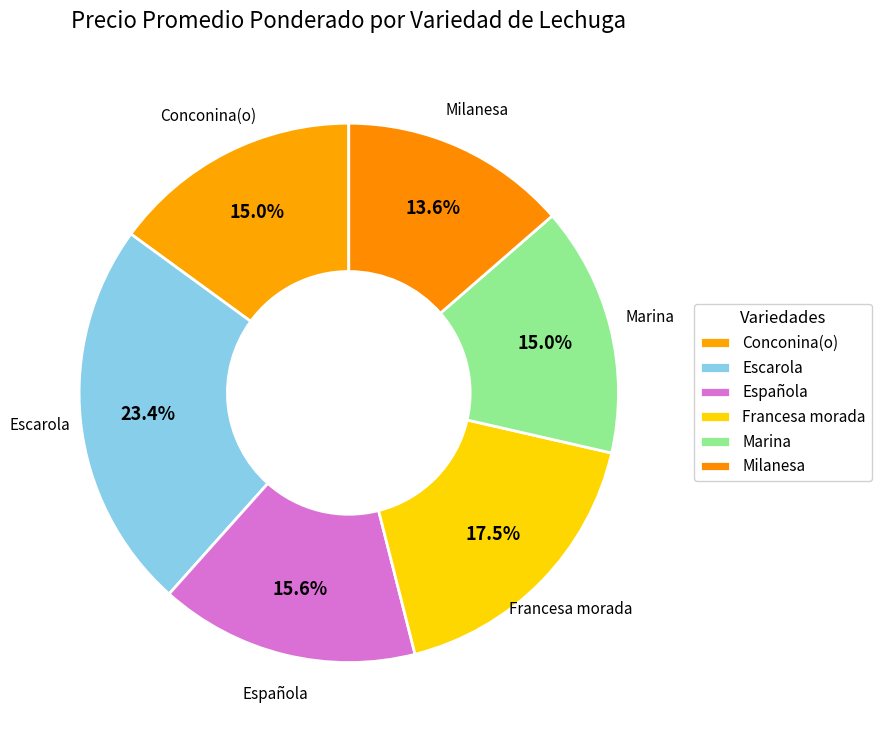

Which slice is the largest?

Escarola